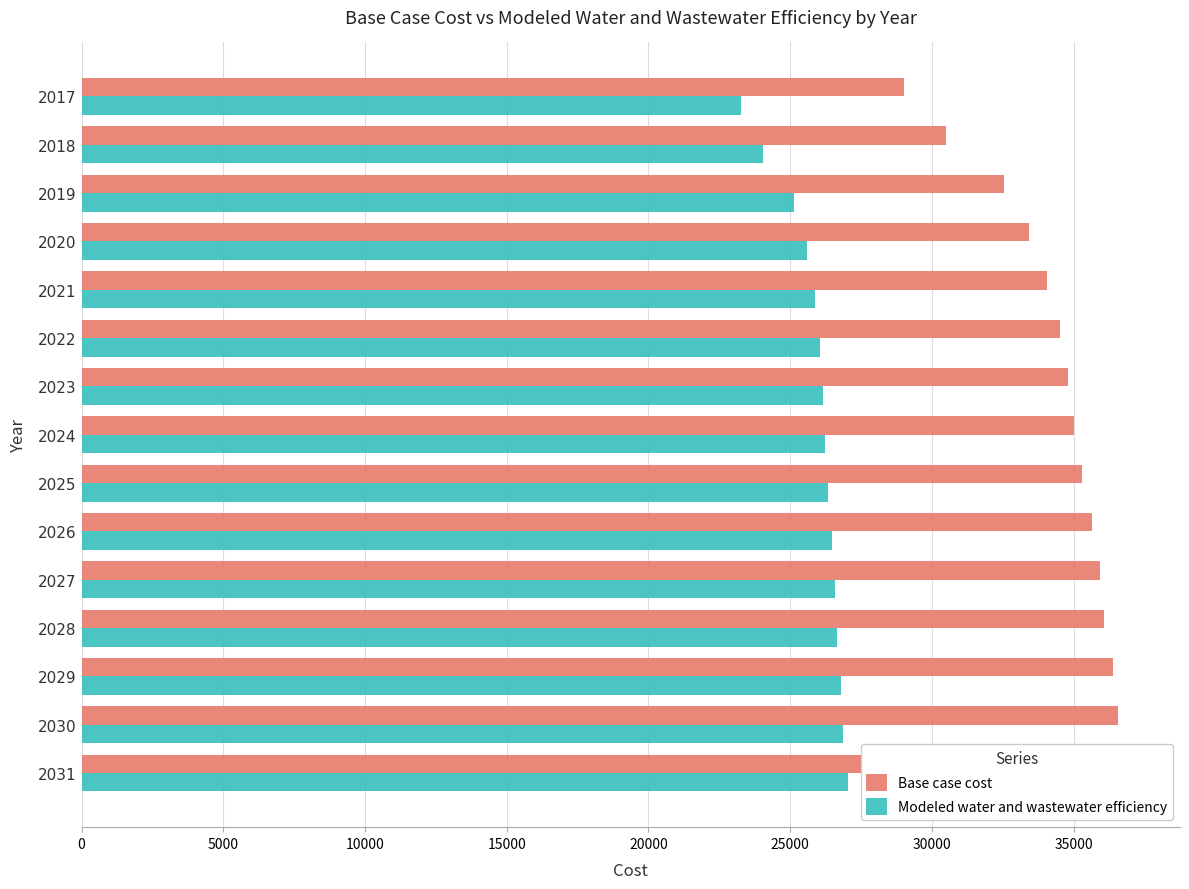

List the series in order of their peak value, highest first.

Base case cost, Modeled water and wastewater efficiency